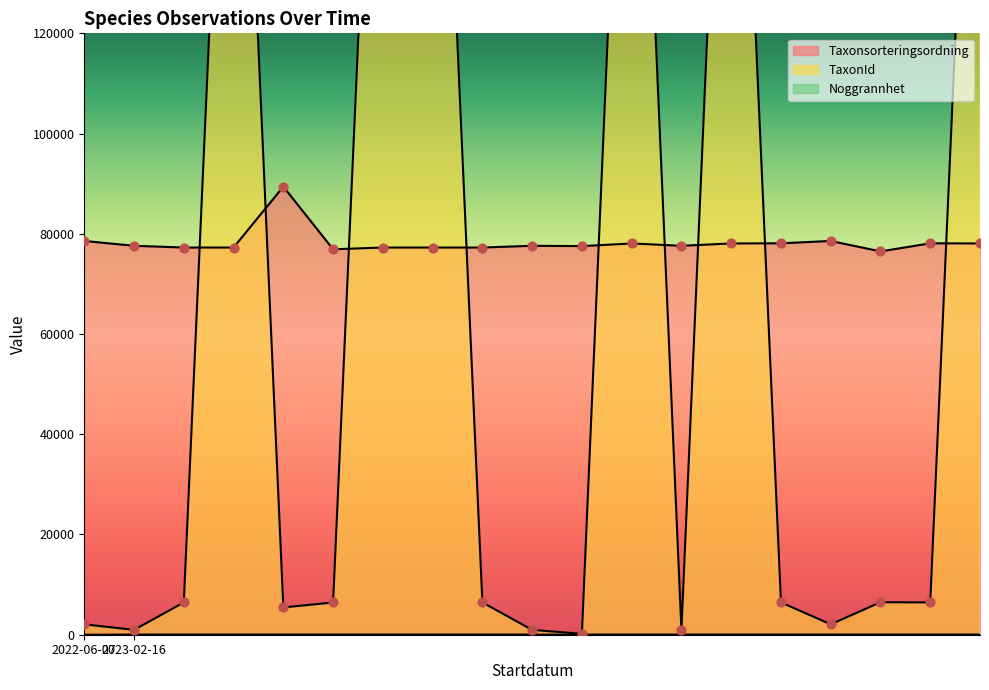

What is the total value across all series at 2023-02-16?

78597